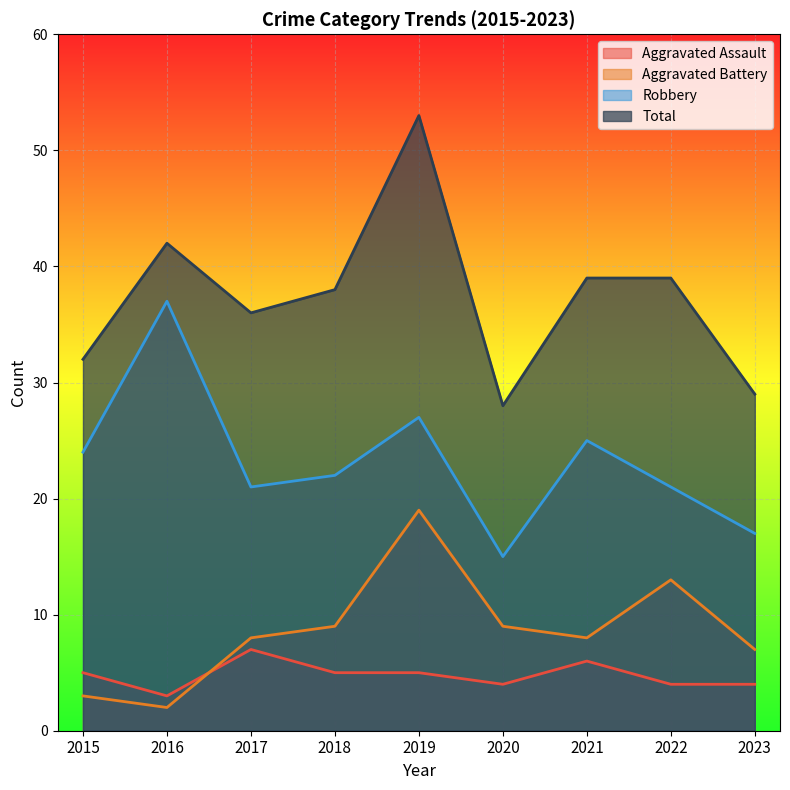

Count the Aggravated Assault values in the range 4 to 5.

6